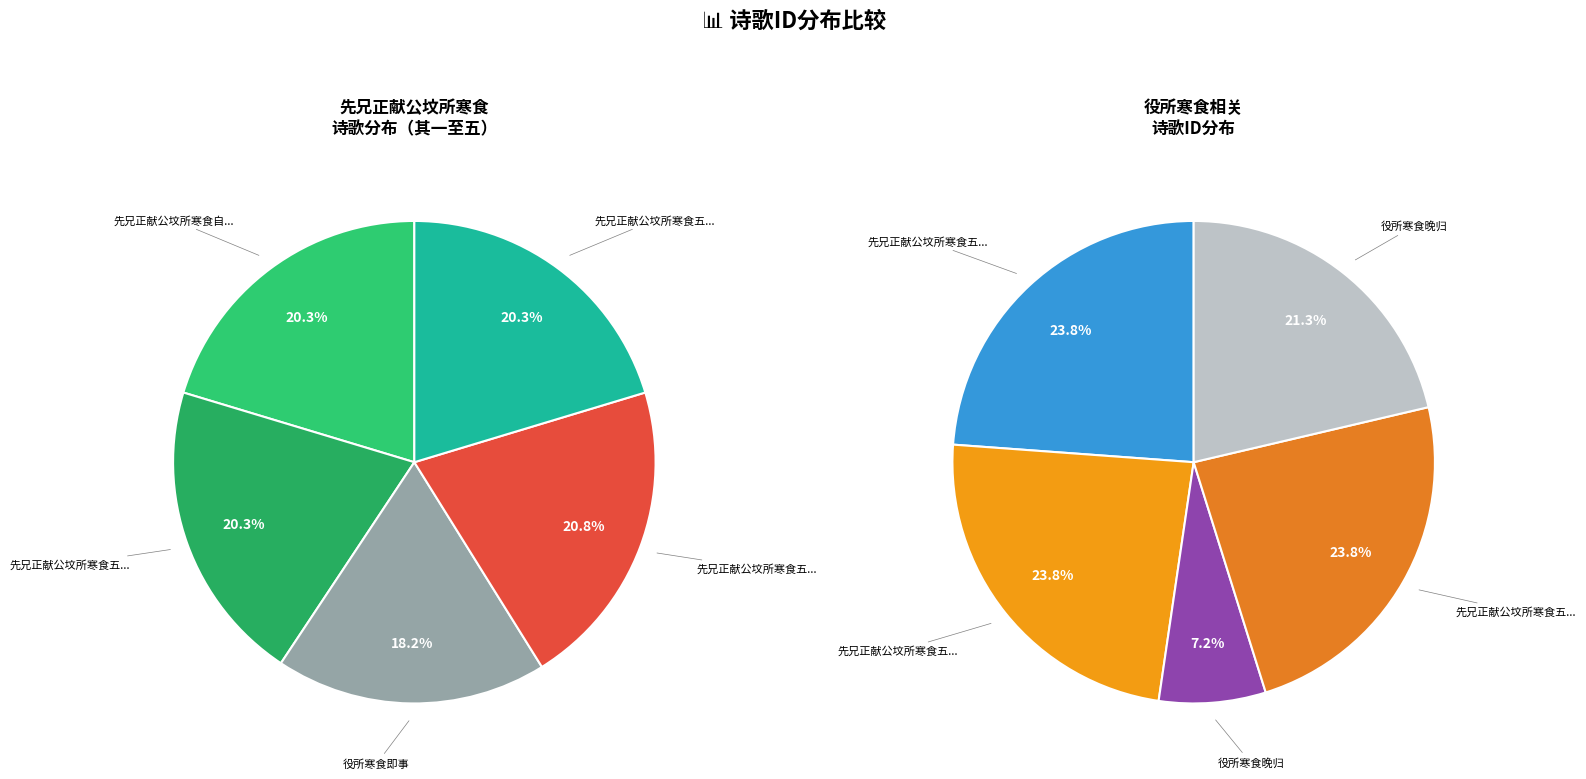

What is the smallest slice in the pie chart?

役所寒食晚归